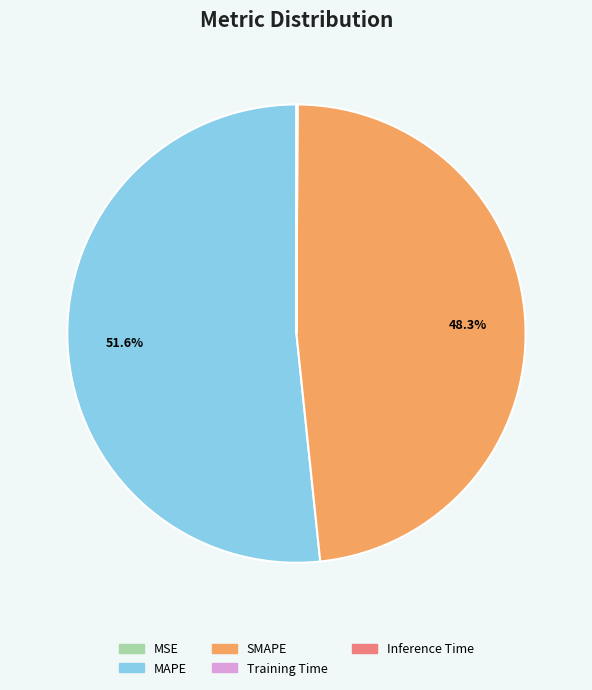

Which slice is the largest?

MAPE